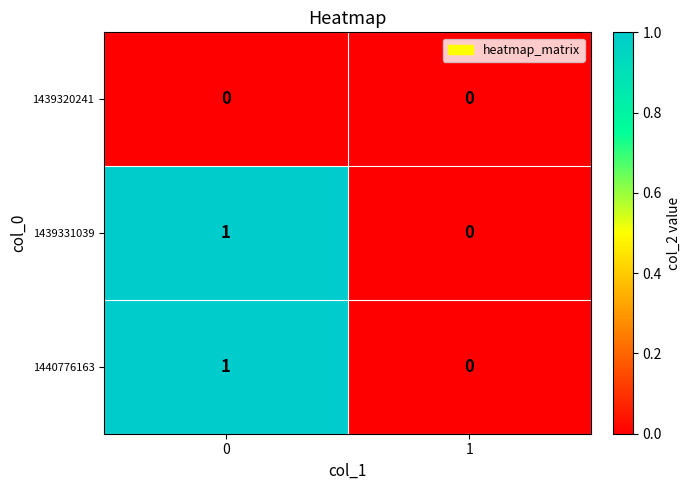

How many values in the 1440776163 series are below 1?

1